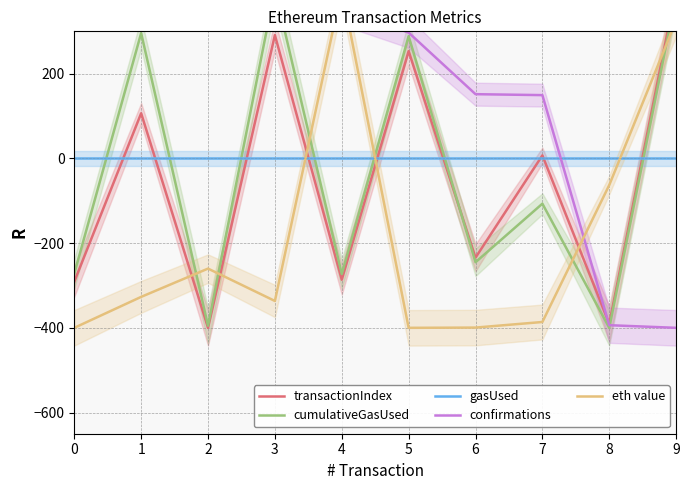

What are all the series names shown in the legend?

transactionIndex, cumulativeGasUsed, gasUsed, confirmations, eth value